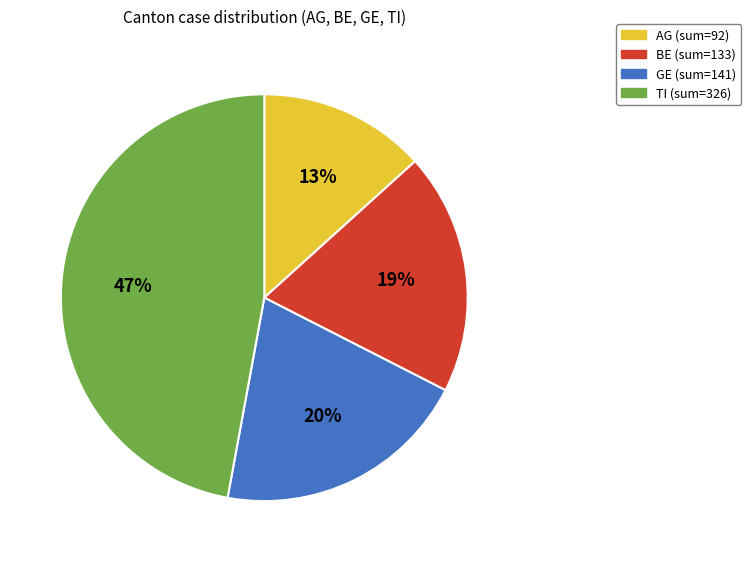

Is there a majority slice in this chart?

No